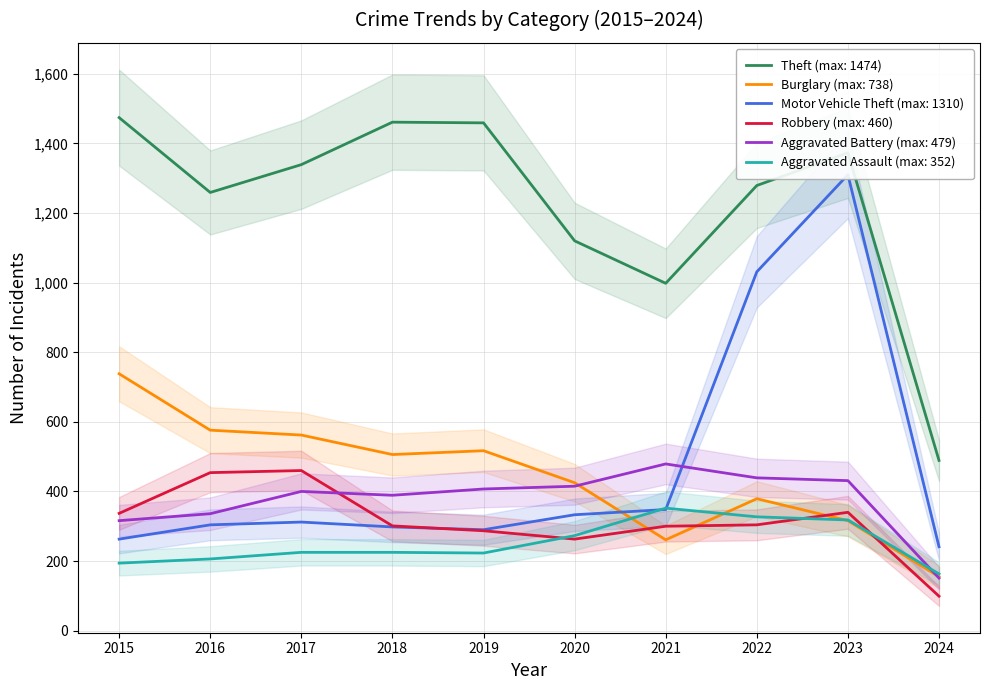

True or false: Aggravated Assault has more than 2 points higher than both neighbors.

False